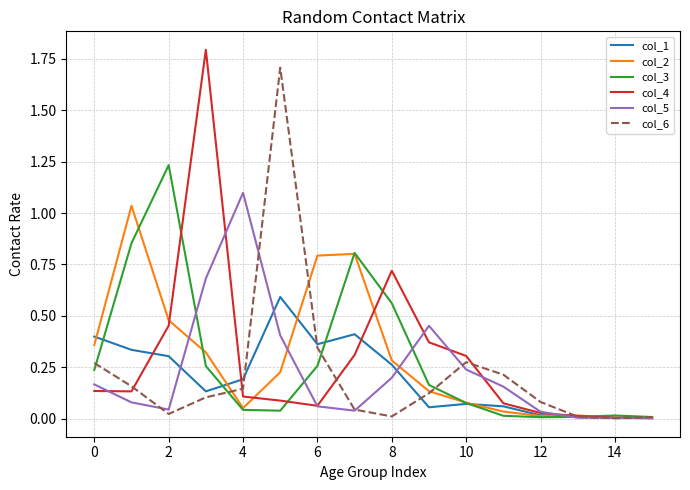

Between 6 and 10, which series saw the biggest shift?

col_2